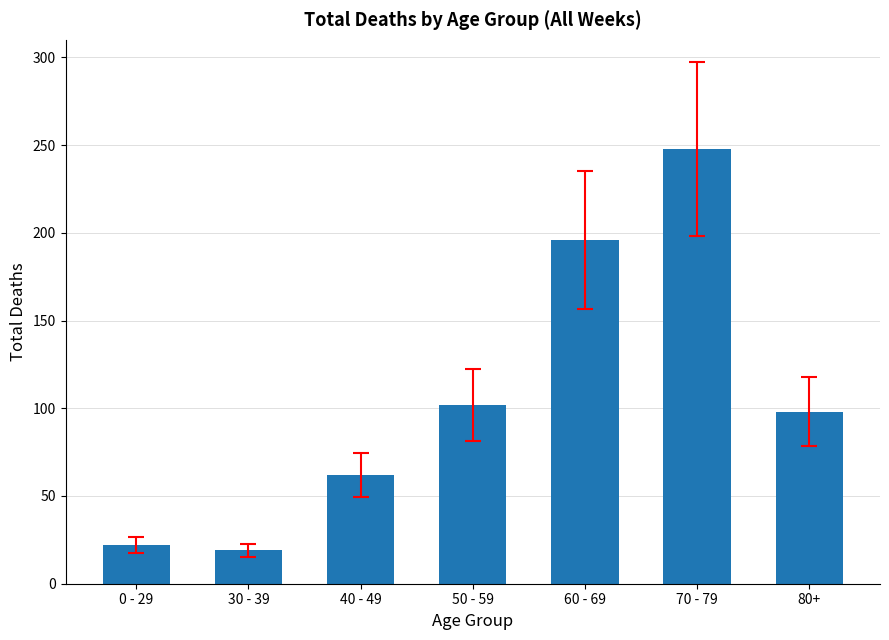

Reading right to left, list all the values displayed in this chart.

80+=98	70 - 79=248	60 - 69=196	50 - 59=102	40 - 49=62	30 - 39=19	0 - 29=22